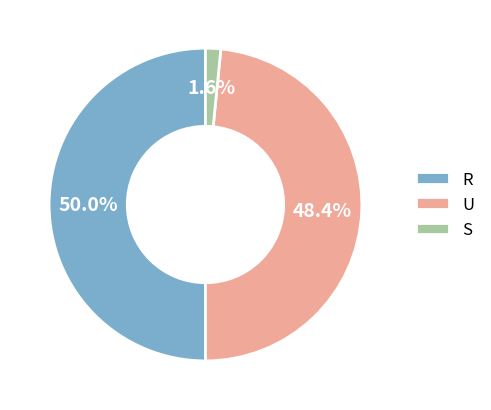

Does S account for over 50% of the chart?

No